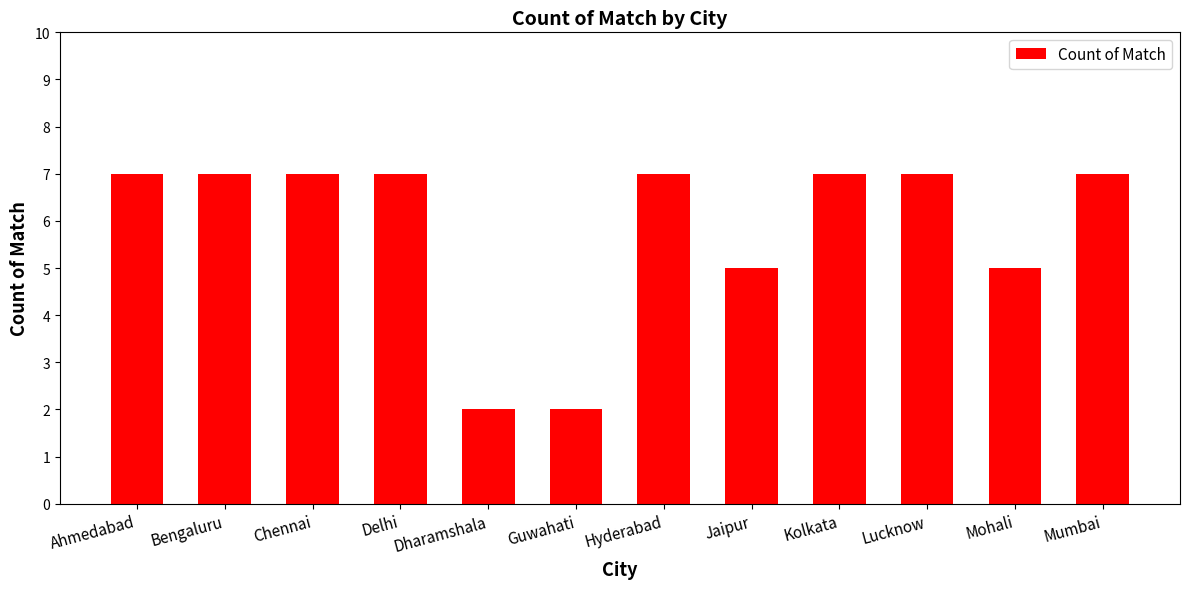

How many series are shown in this chart?

1